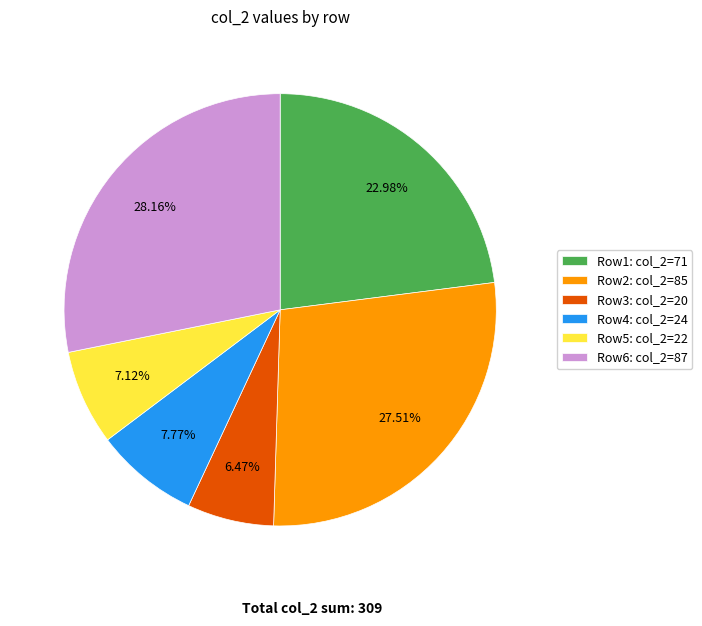

Do Row1: col_2=71 and Row5: col_2=22 together represent more than half of the pie?

No